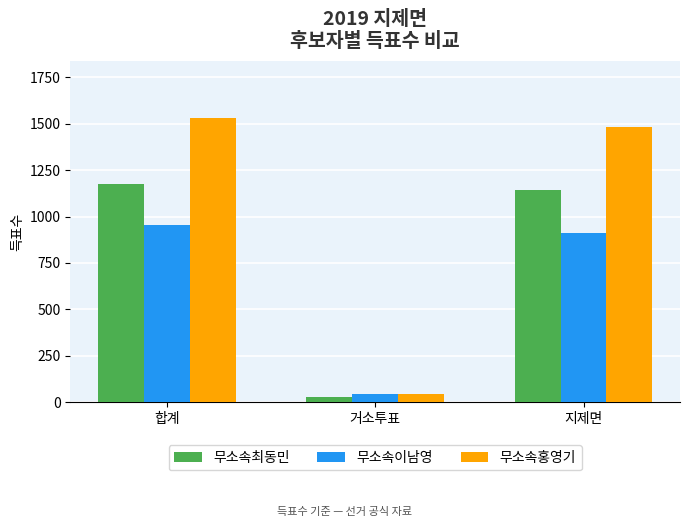

Reading right to left, extract all data points from this chart.

무소속최동민: 1142	30	1175
무소속이남영: 913	42	956
무소속홍영기: 1485	46	1532